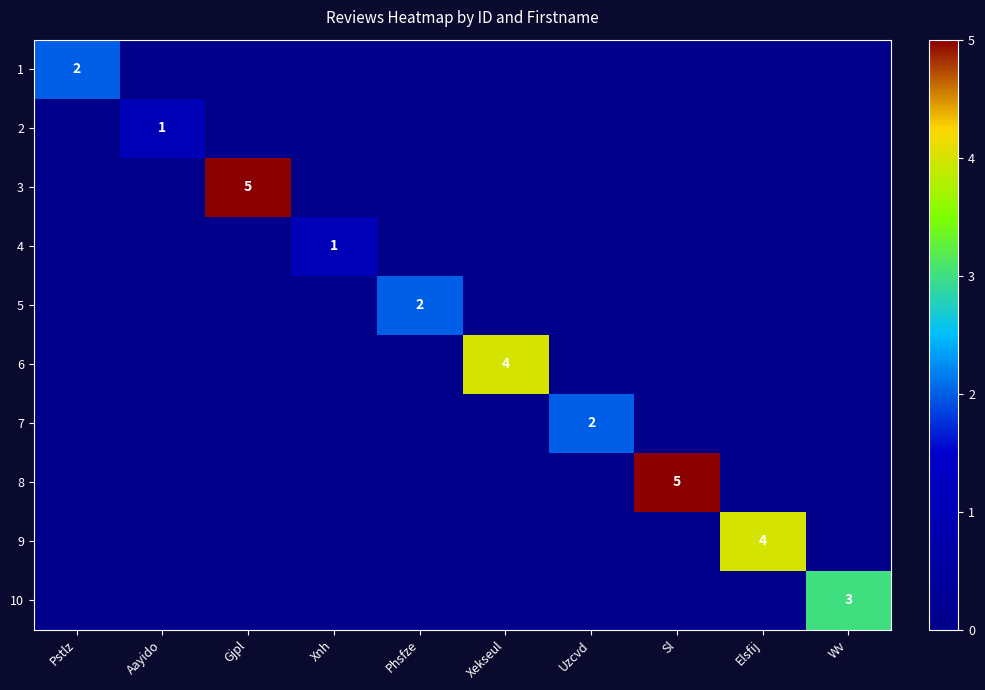

What is the total value across all series at Xnh?

1